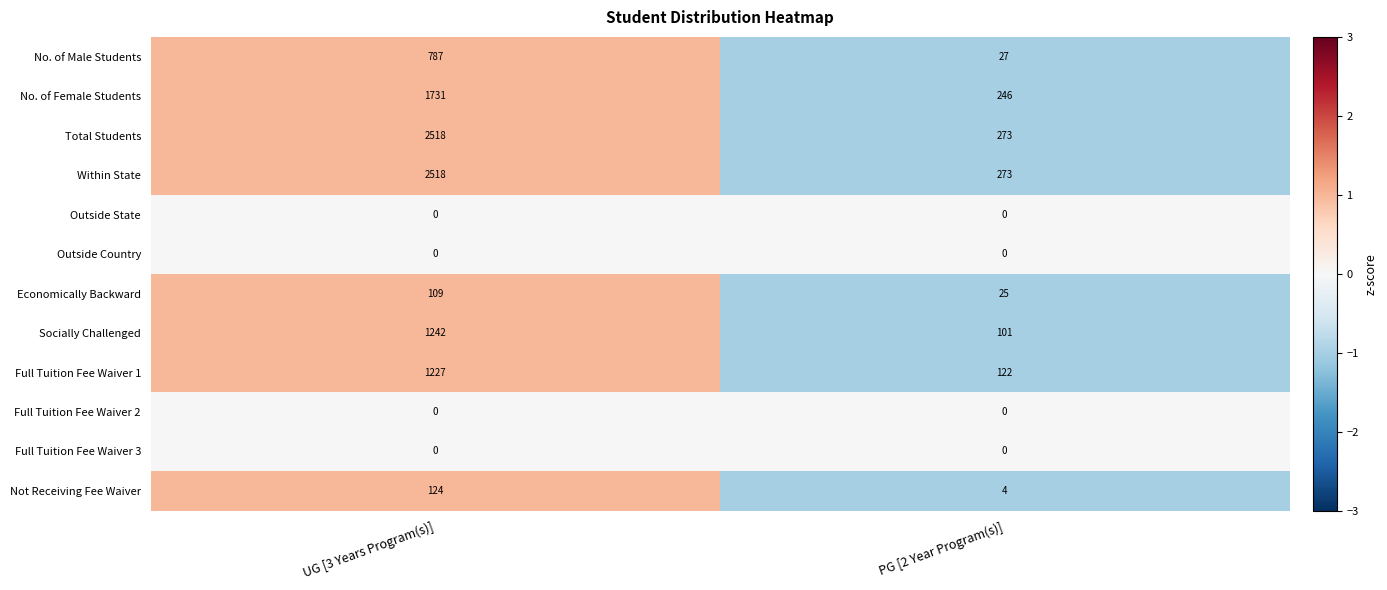

What is the sum of all Within State values?

2791